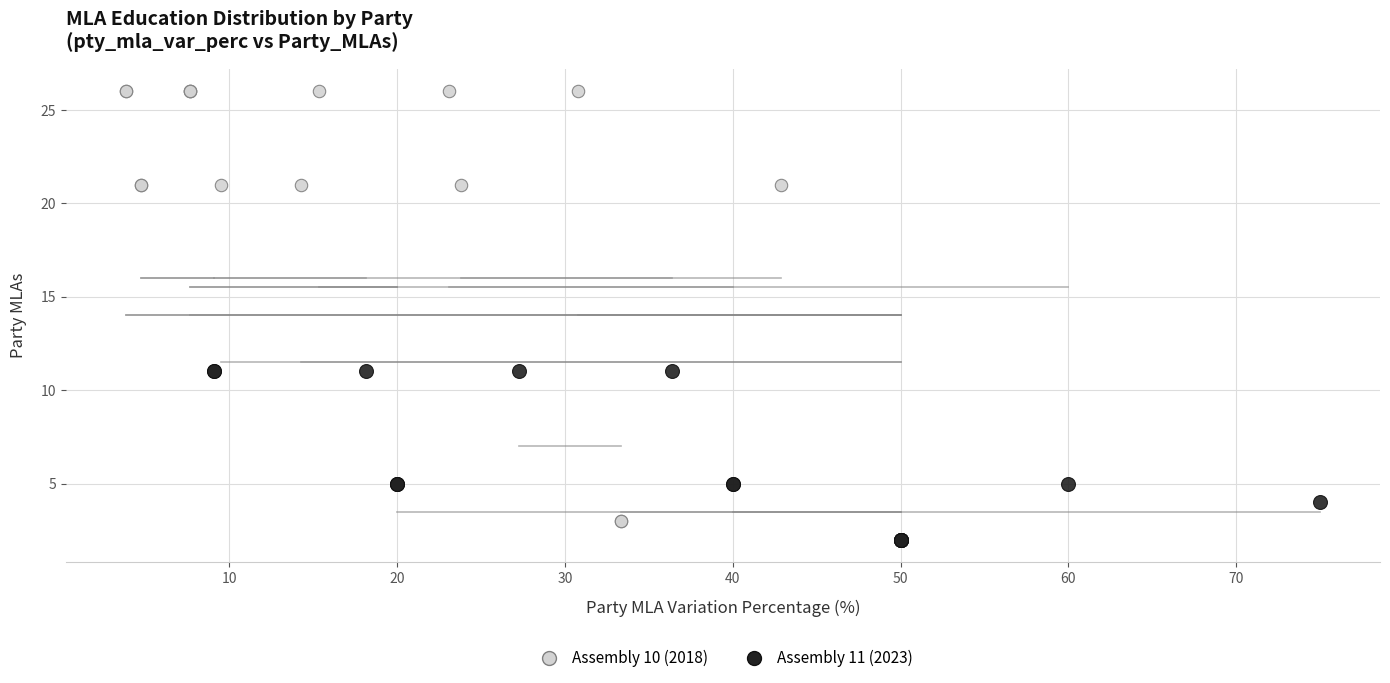

Which series contains the highest Y value?

Assembly 10 (2018)